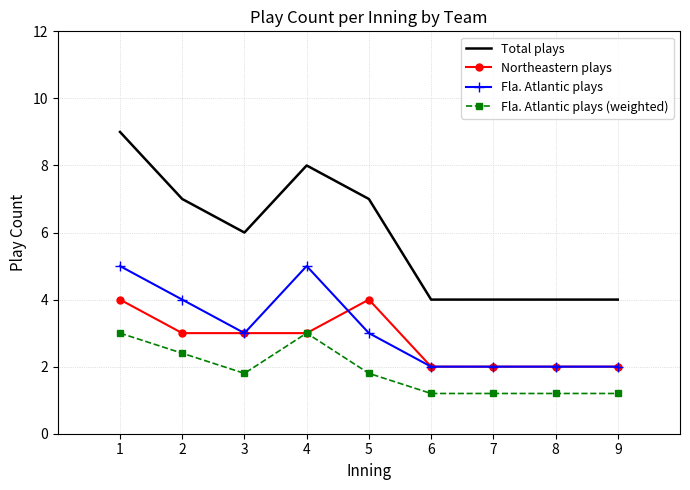

True or false: Fla. Atlantic plays and Fla. Atlantic plays (weighted) intersect in this chart.

False